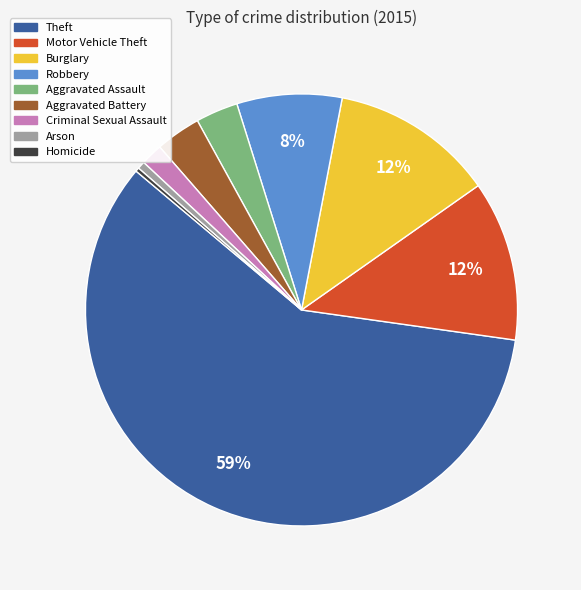

Is there any slice that represents more than half of the pie?

Yes